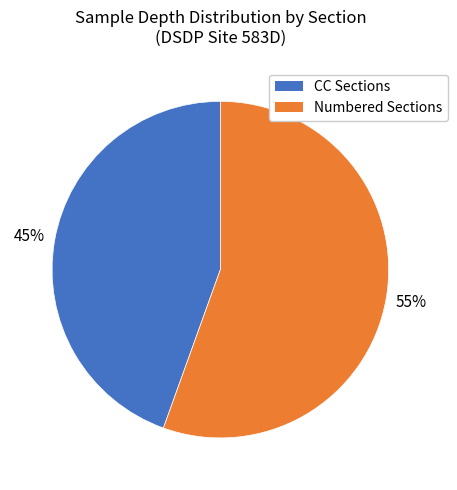

Is there a majority slice in this chart?

Yes